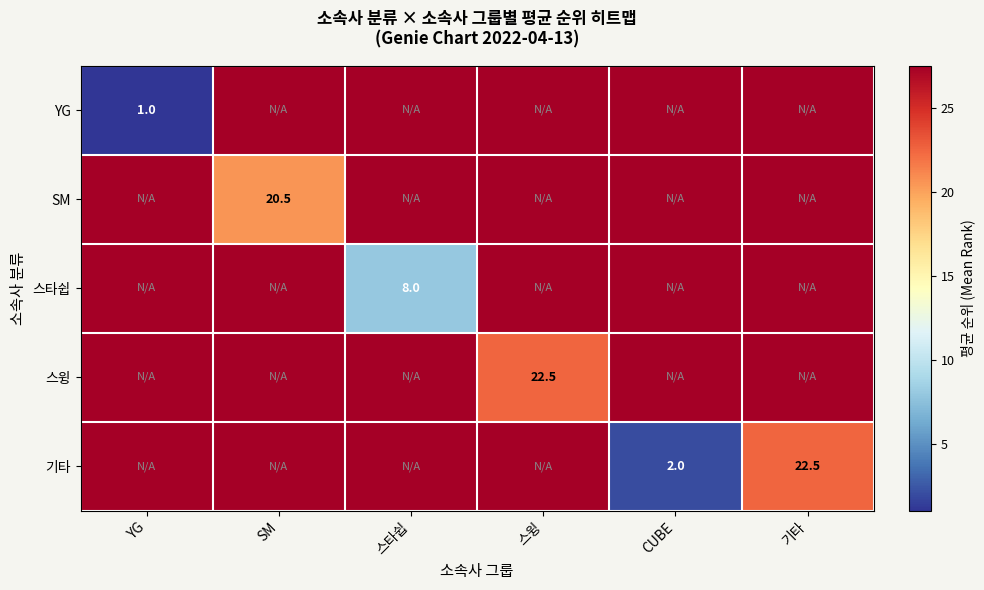

The value of 기타 at 스타쉽 is 27.5. True or false?

True